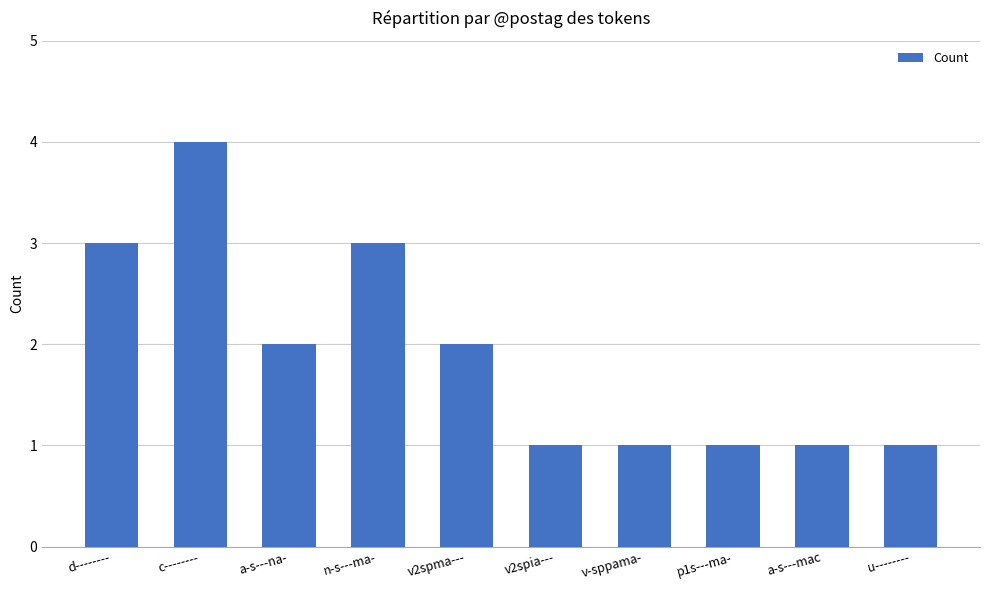

What is the sum of the values at c-------- and v-sppama-?

5